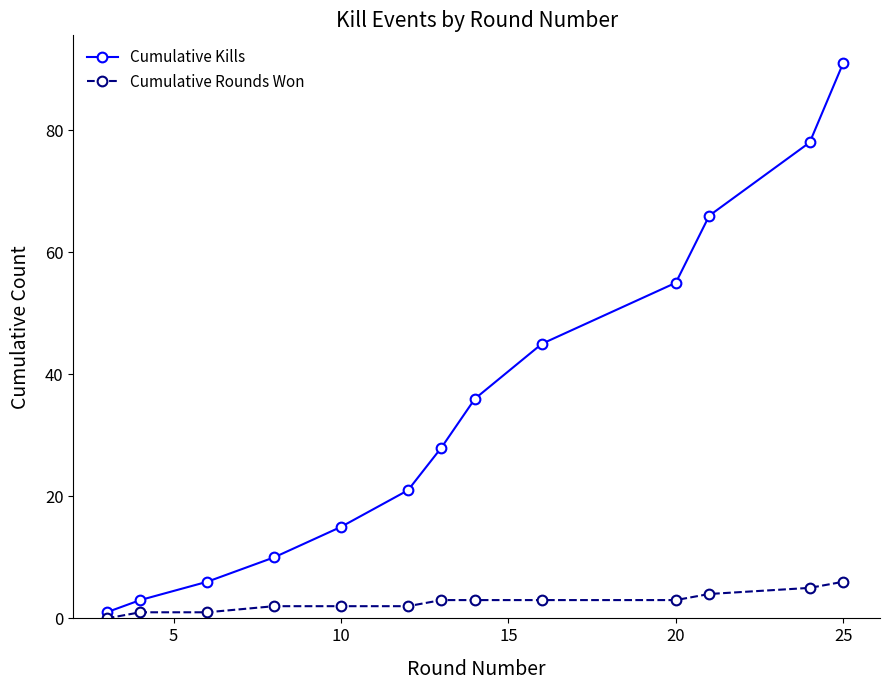

How many lines are shown in the chart?

2